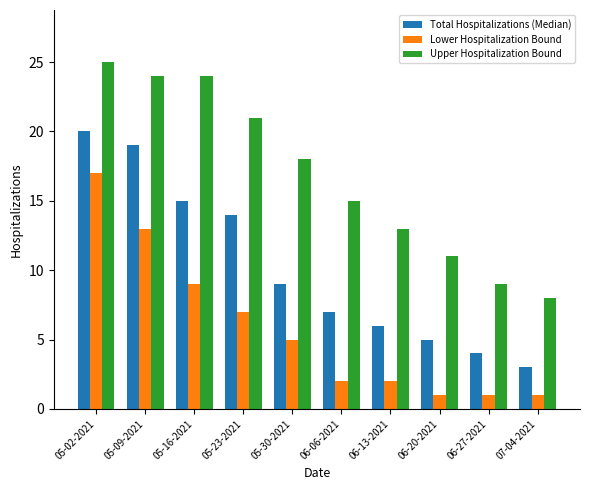

Between 06-13-2021 and 06-20-2021, which series saw the biggest shift?

Upper Hospitalization Bound